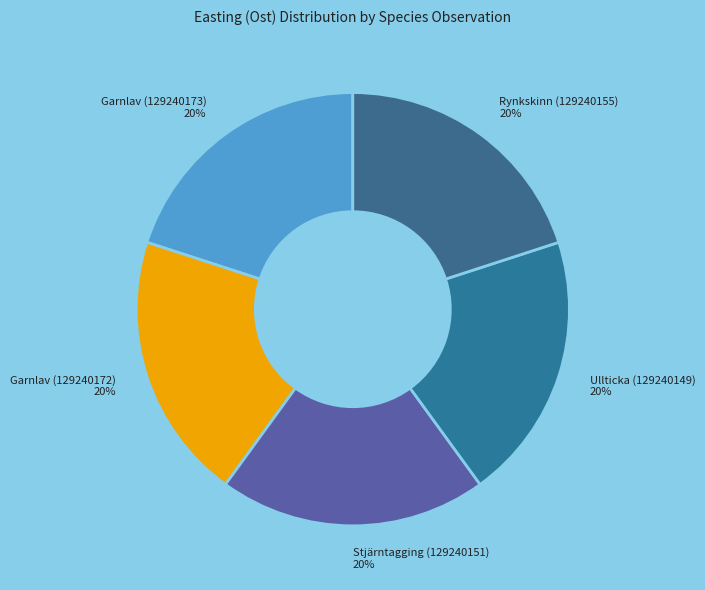

What percentage is the Garnlav (129240172) slice, to the nearest percent?

20%